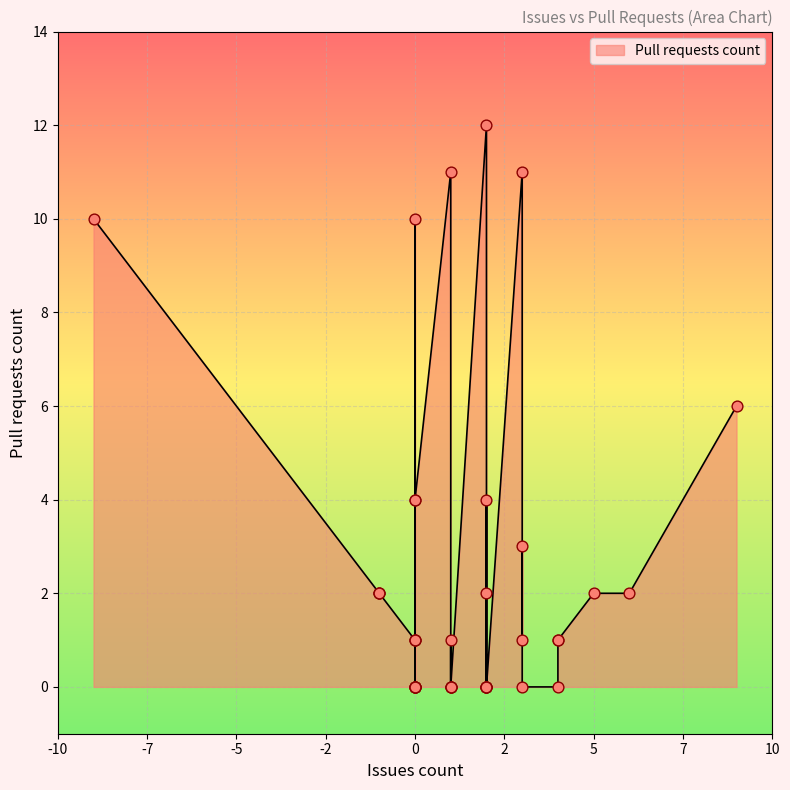

What is the change in value from 1 to 3?

+3